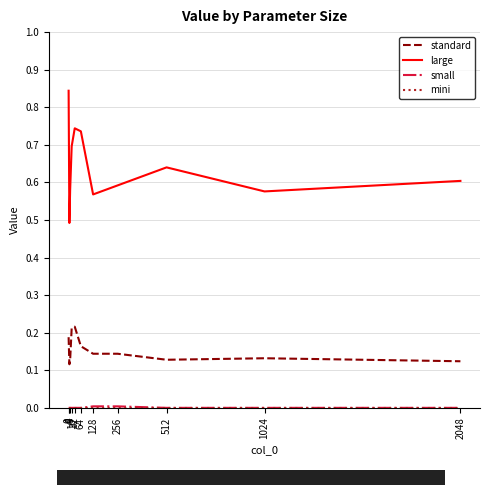

Which series has the largest range (max minus min)?

large